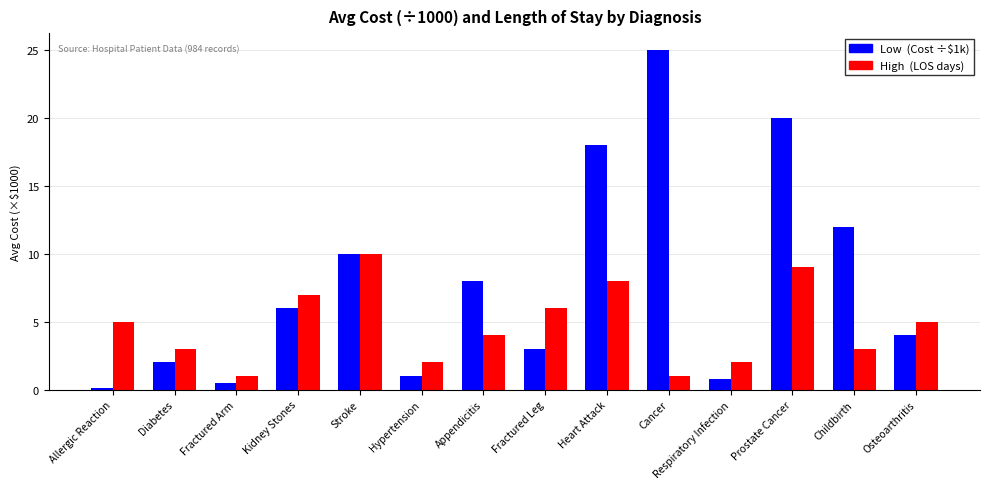

What is the difference between the highest and lowest values at Hypertension?

1.0